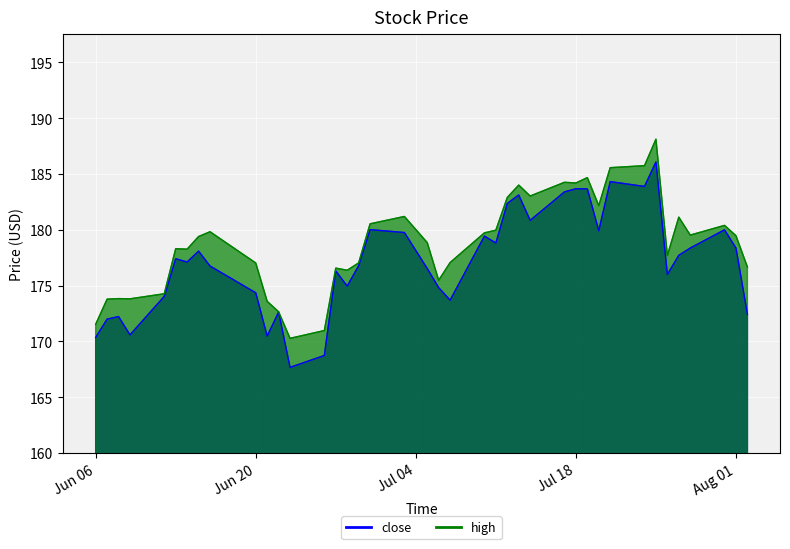

True or false: close and high cross at least once.

False